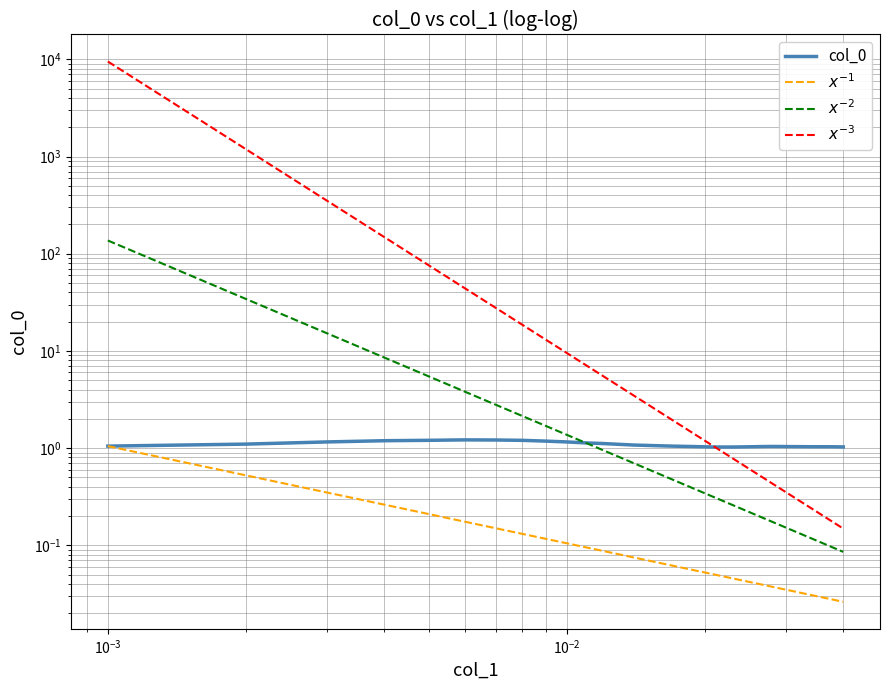

Approximately how many times larger is the value at 0.02 compared to 0.033?

1.0